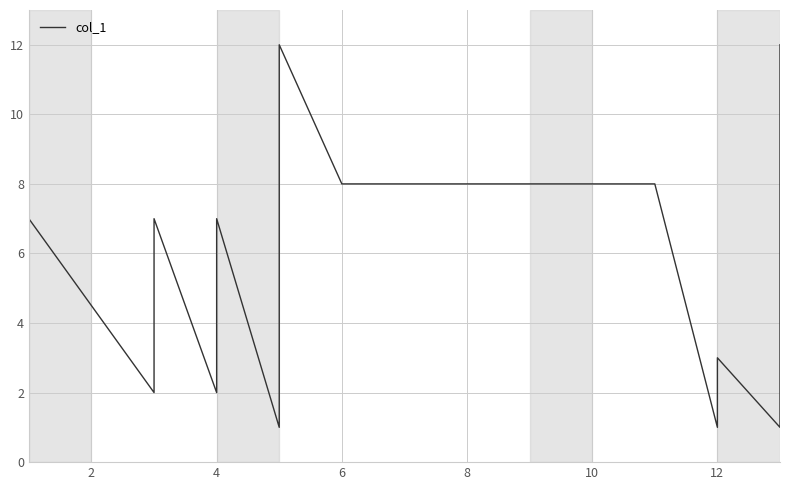

What is the maximum value shown in the chart?

12